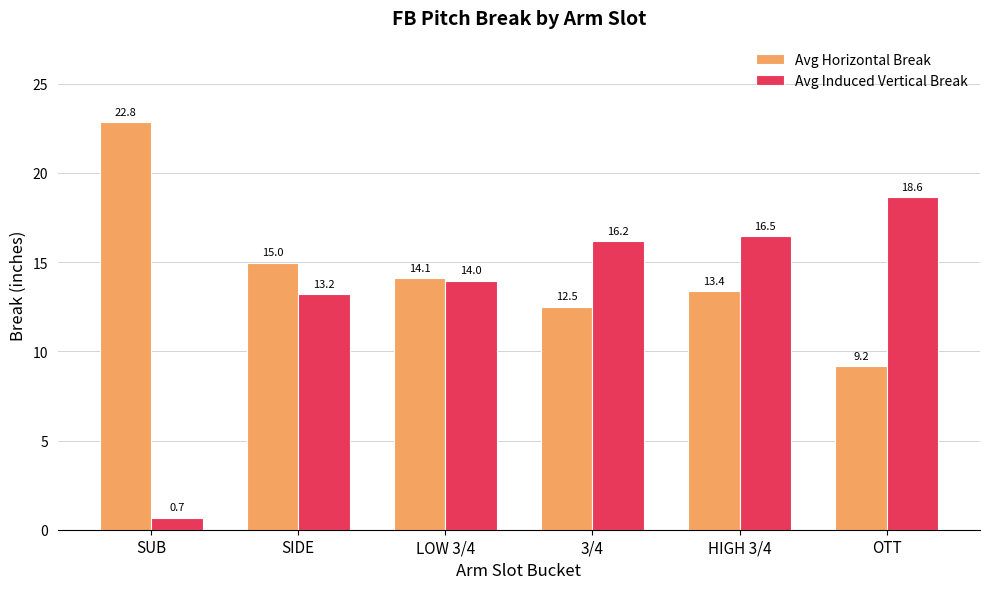

Rank the categories by Avg Horizontal Break value from highest to lowest.

SUB, SIDE, LOW 3/4, HIGH 3/4, 3/4, OTT